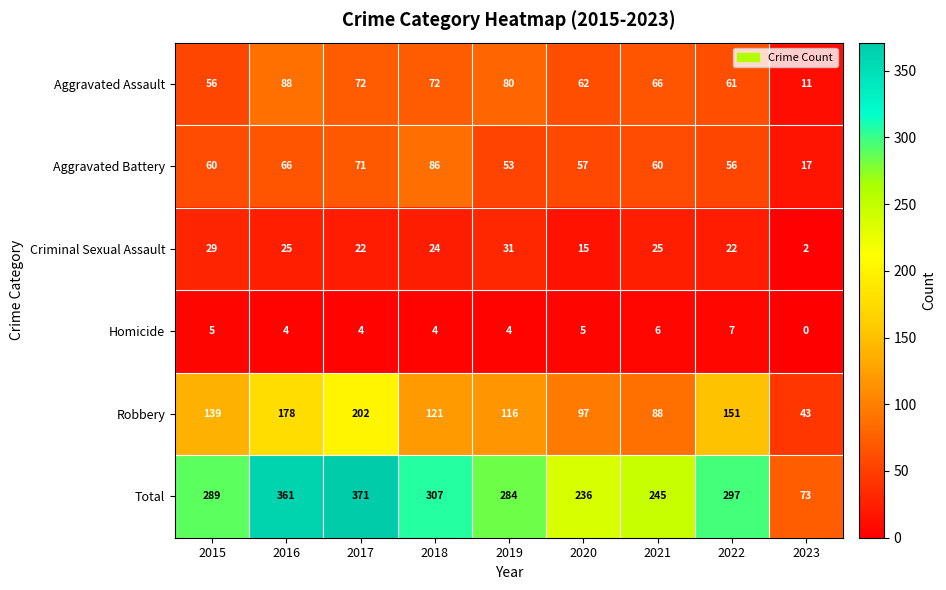

The value of Homicide at 2020 is 5. True or false?

True